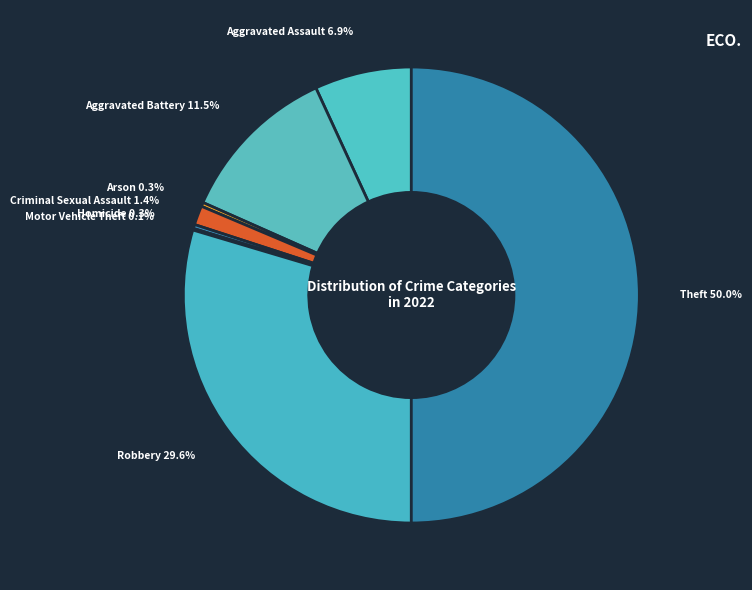

What is the ratio of the value at Homicide to the value at Arson?

1.0